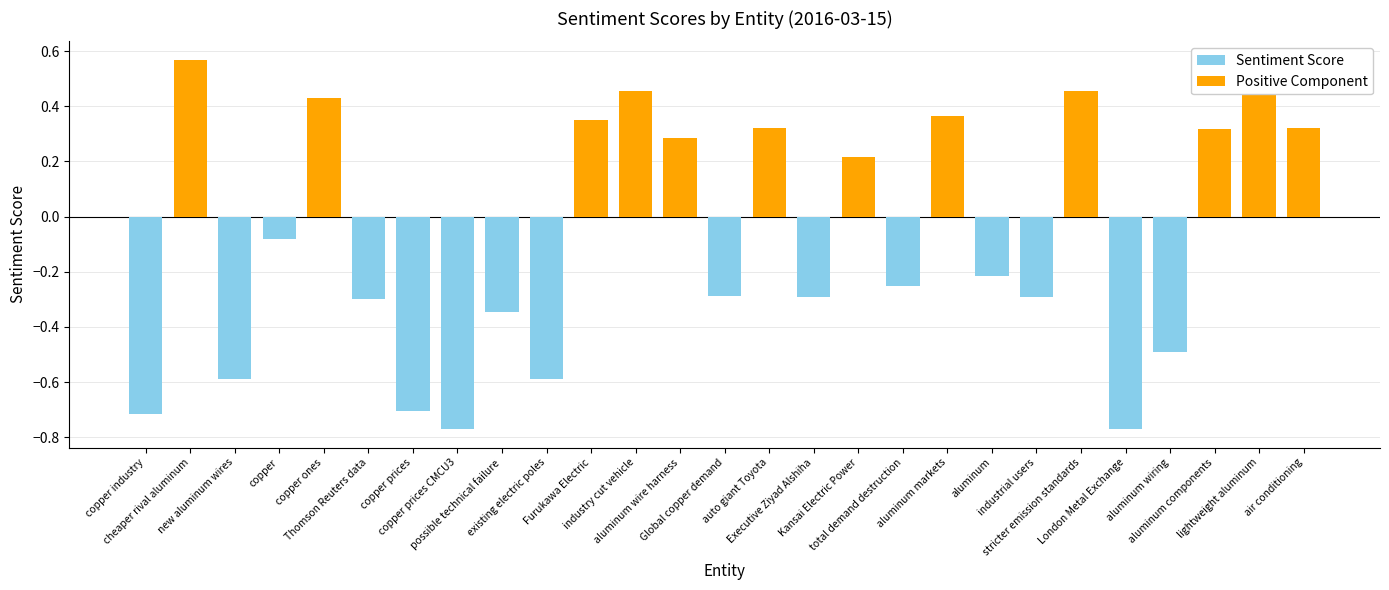

What is the label of the 27th bar from the left?

air conditioning